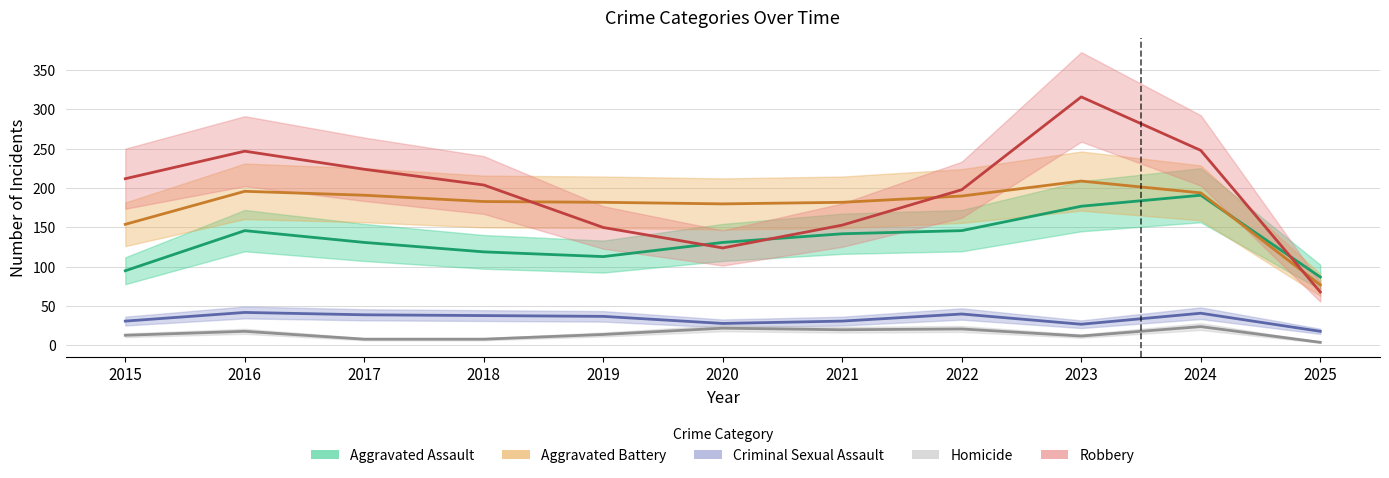

What is the difference between the maximum and minimum values in the Aggravated Assault series?

104